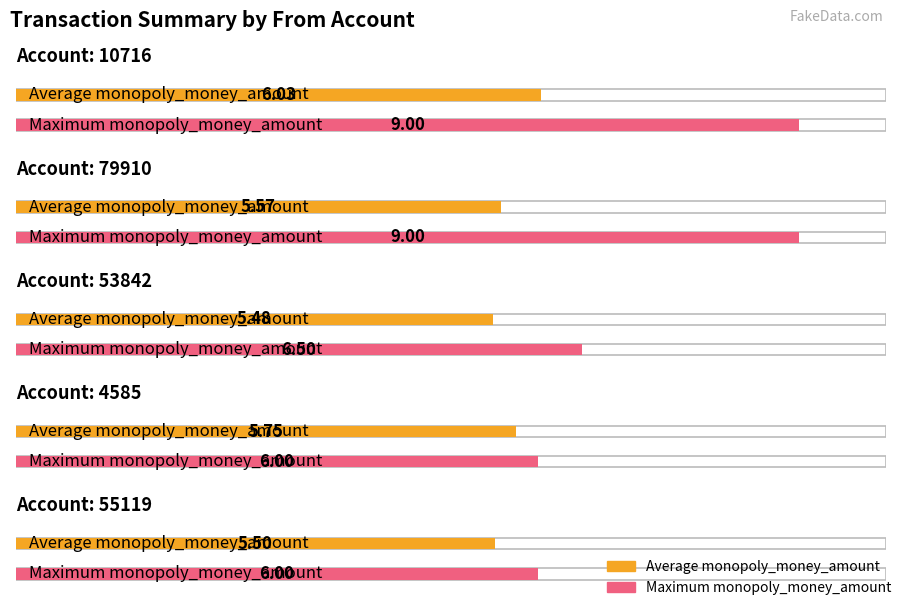

What is the difference between the Average monopoly_money_amount values at 4585 and 79910?

0.2